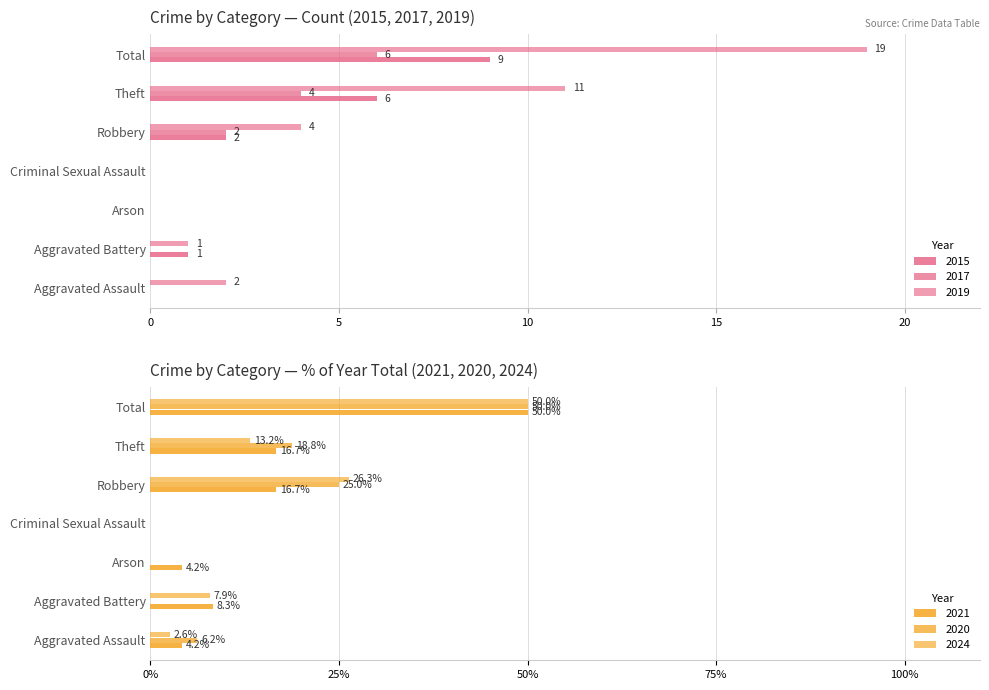

How many bars are there in total?

42